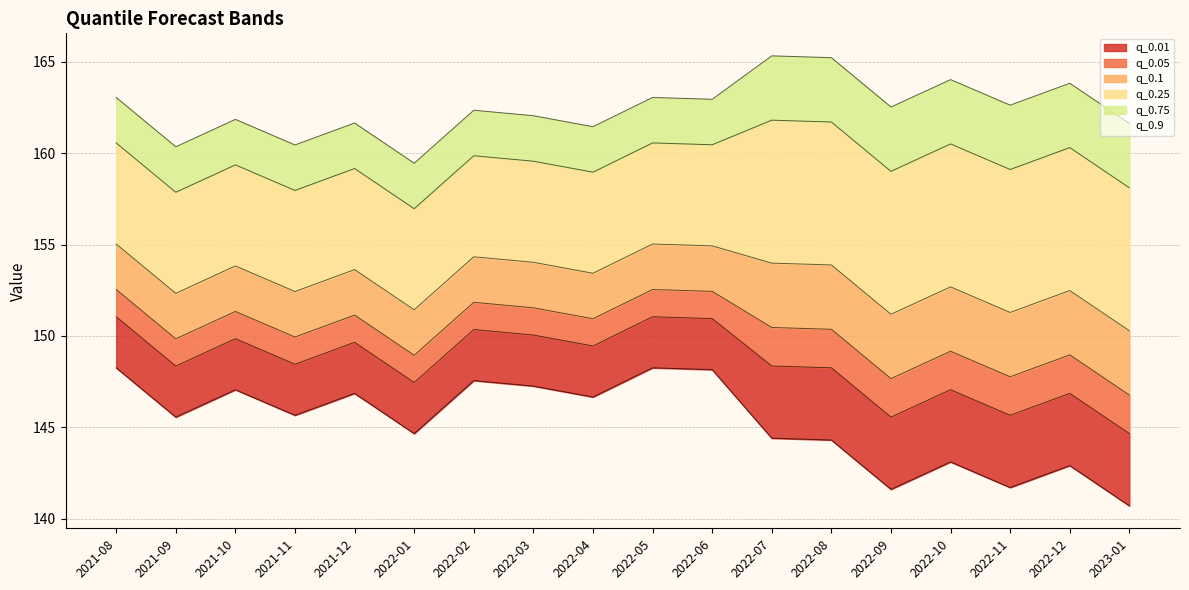

At which category does q_0.1 reach its first local valley?

2021-09